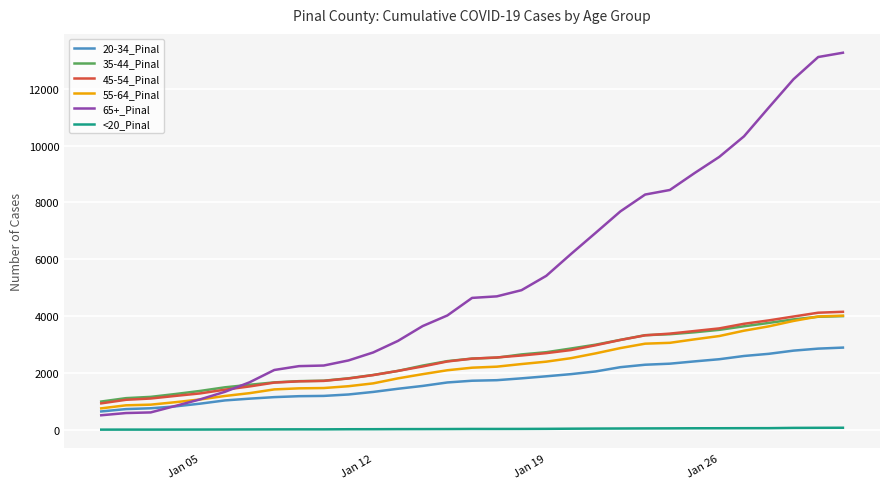

Which series has the largest range (max minus min)?

65+_Pinal